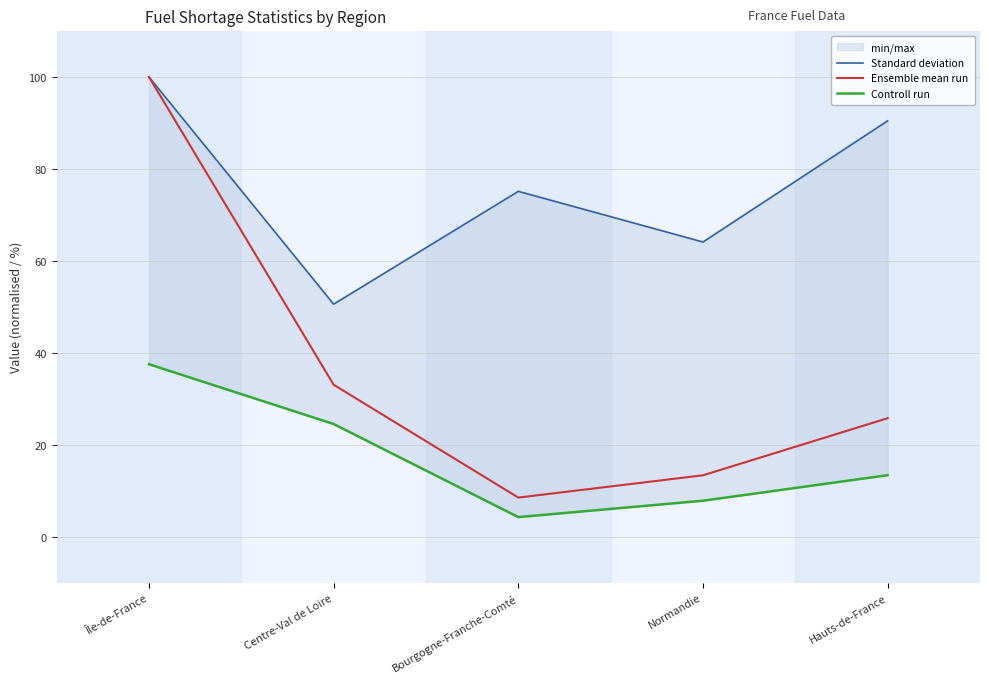

True or false: Standard deviation and Ensemble mean run cross at least once.

False